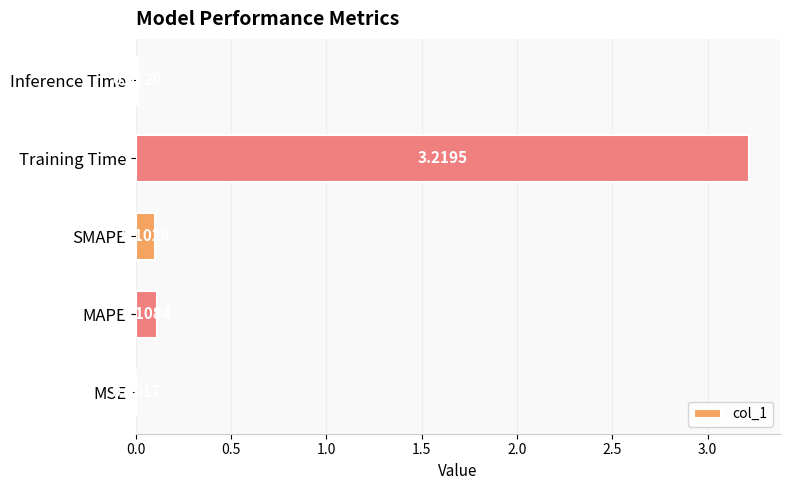

At which category does the chart reach its peak across all series?

Training Time